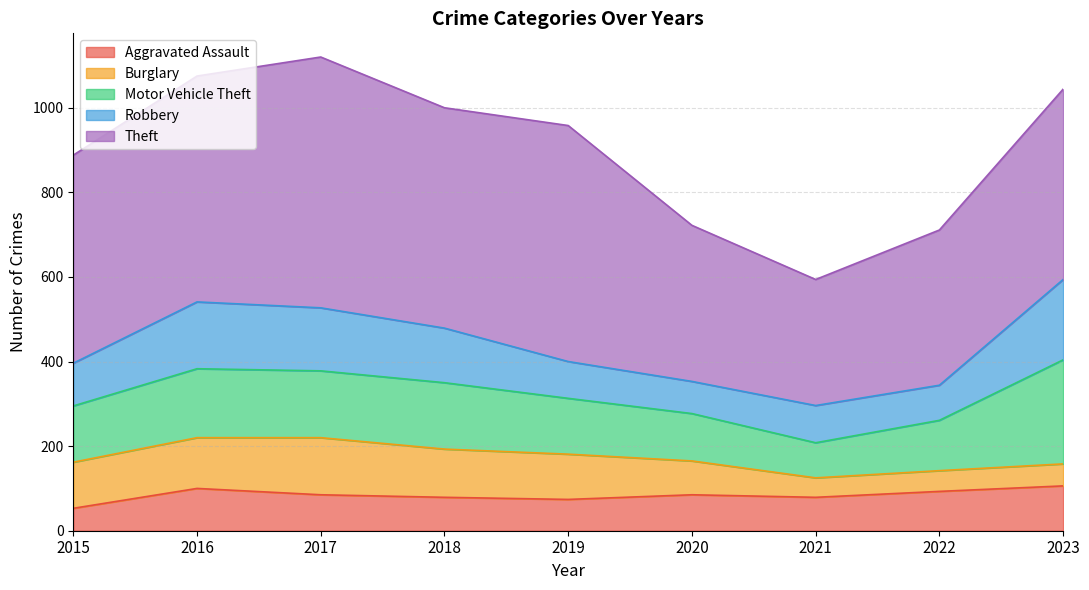

What is the value of the Theft point at the 8th from the left?

367